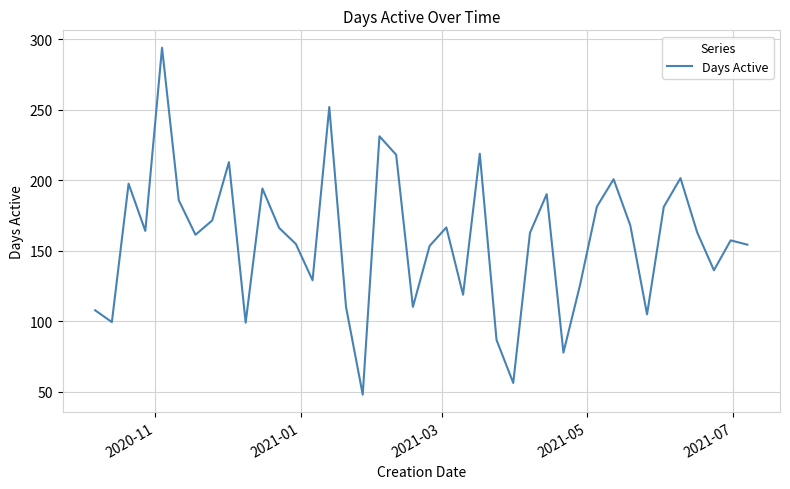

What is the maximum value shown in the chart?

294.1